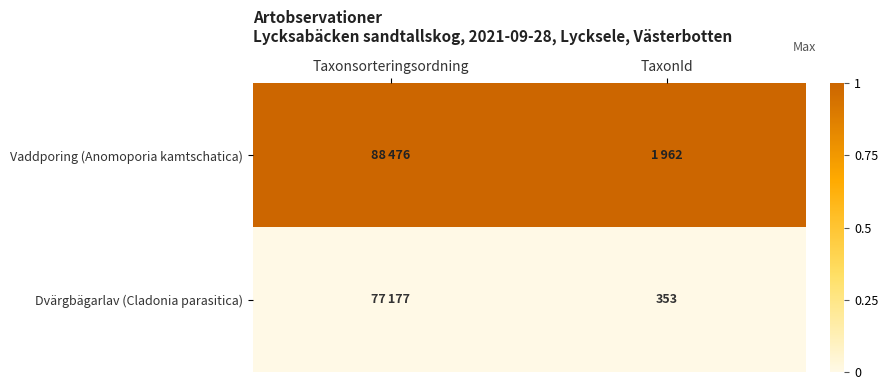

How many series are shown in this chart?

2